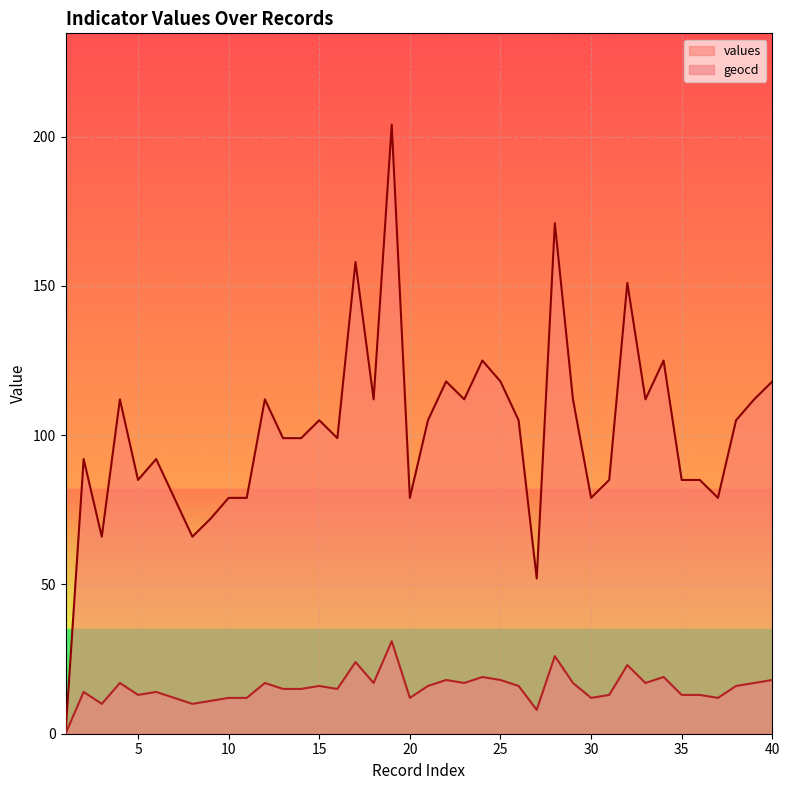

What is the total value across all series at 23?

129